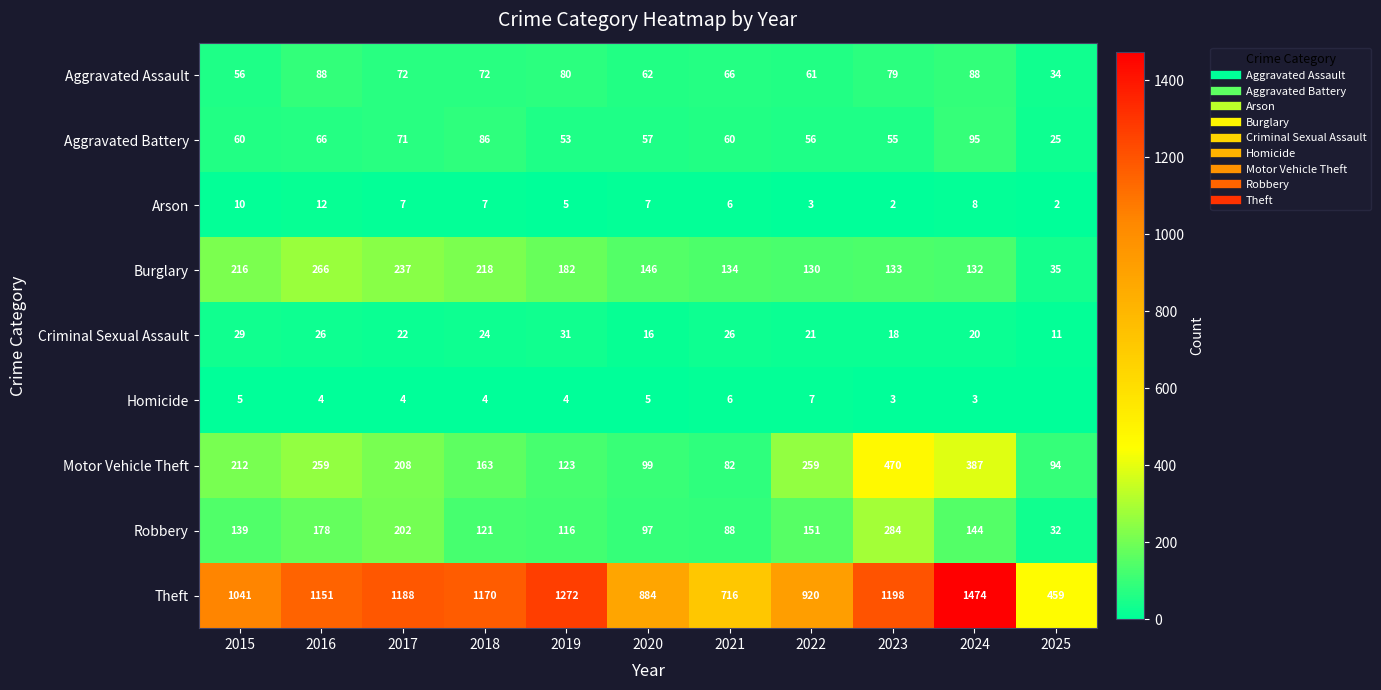

True or false: Aggravated Assault has a value of 43 at 2021.

False